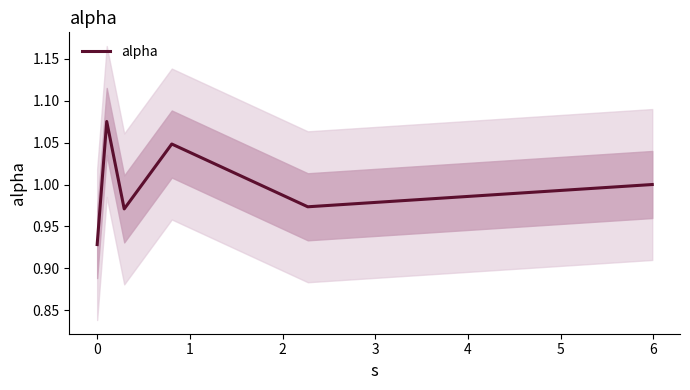

Read the value at 0.

0.9